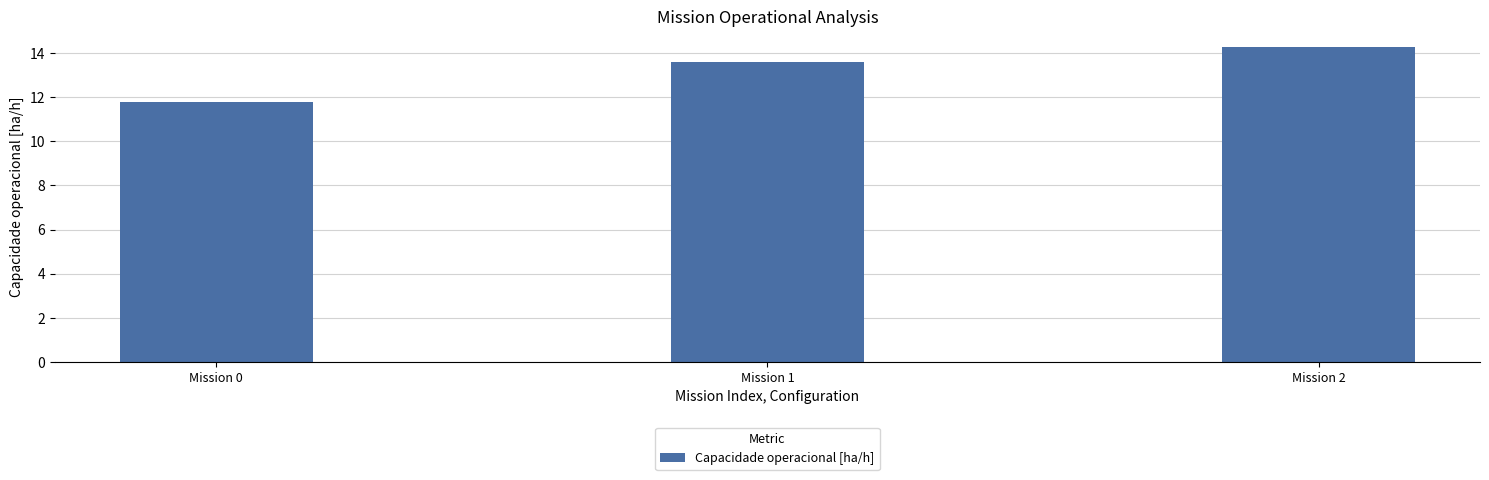

Are the bars horizontal?

No